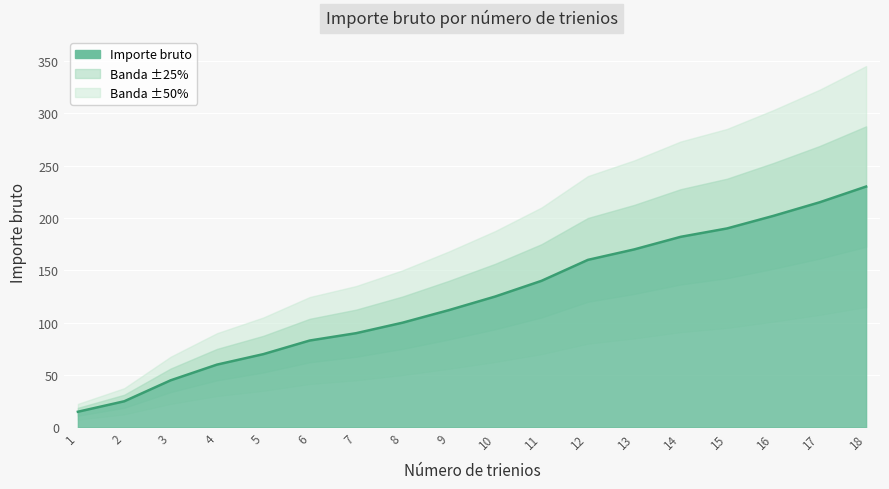

Reading right to left, what are all the values shown in this chart?

18=230	17=215	16=202	15=190	14=182	13=170	12=160	11=140	10=125	9=112	8=100	7=90	6=83	5=70	4=60	3=45	2=25	1=15